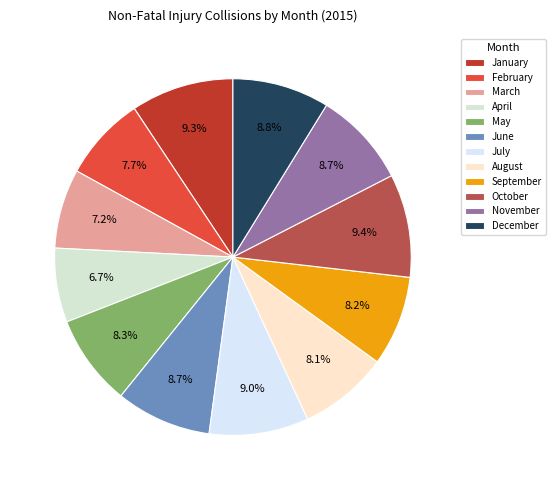

To the nearest percent, what percentage of the pie is December?

9%